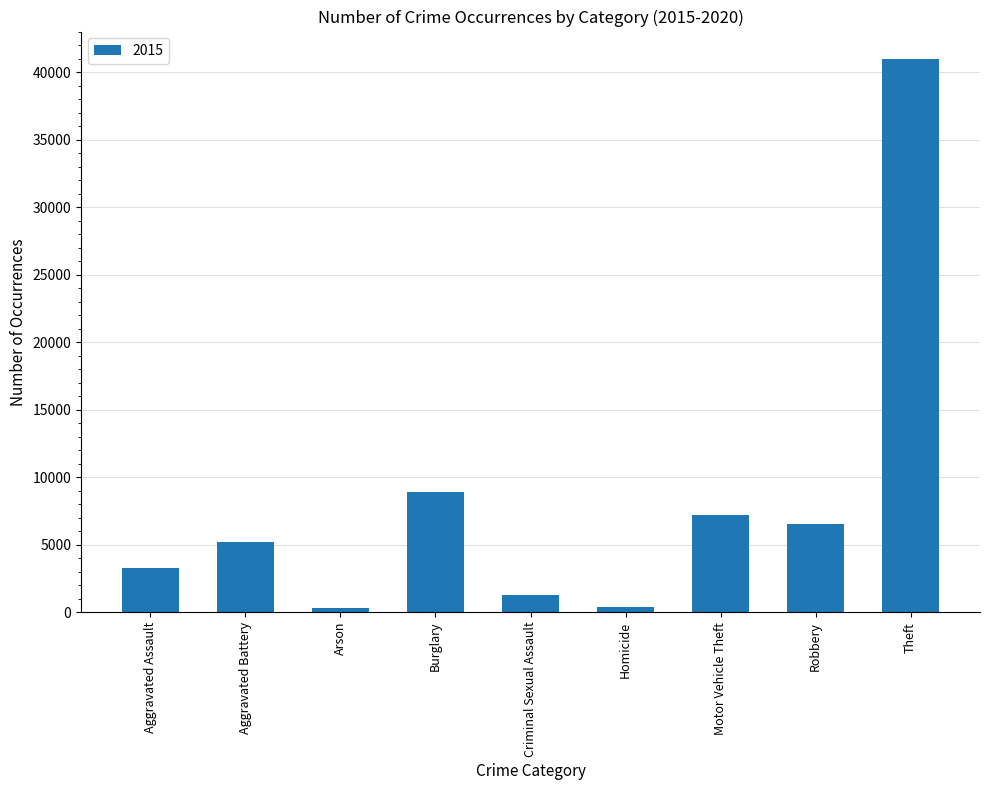

The value at Aggravated Battery is 5163. True or false?

True